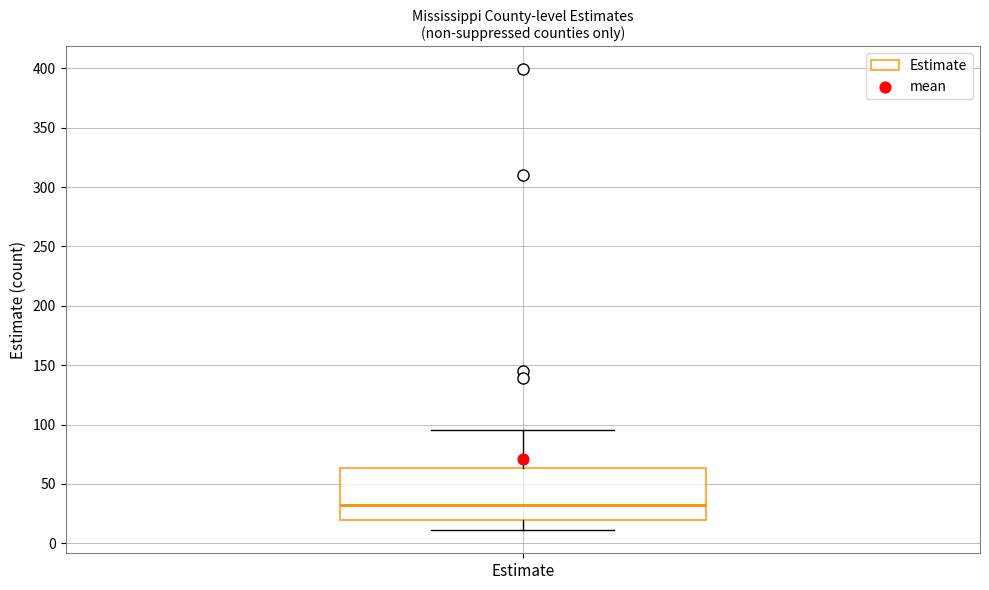

Read this box plot against the y-axis: the position of the median line, the range covered by the box, and the ends of both whiskers. The values are not printed on the chart, so give them approximately, as read against the axis.

median 30, box 20 to 65, whiskers 10 to 95